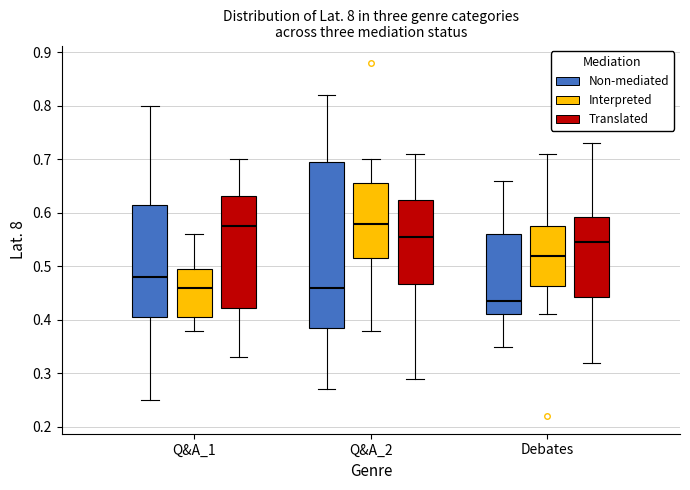

Reading left to right, read every box against the y-axis: the position of its median line, the range the box covers, and the ends of its whiskers. The values are not printed on the chart, so give them approximately, as read against the axis.

Q&A_1 (Non-mediated): median 0.48, box 0.41 to 0.62, whiskers 0.25 to 0.80
Q&A_1 (Interpreted): median 0.46, box 0.41 to 0.50, whiskers 0.38 to 0.56
Q&A_1 (Translated): median 0.58, box 0.42 to 0.63, whiskers 0.33 to 0.70
Q&A_2 (Non-mediated): median 0.46, box 0.39 to 0.70, whiskers 0.27 to 0.82
Q&A_2 (Interpreted): median 0.58, box 0.52 to 0.66, whiskers 0.38 to 0.70
Q&A_2 (Translated): median 0.56, box 0.47 to 0.63, whiskers 0.29 to 0.71
Debates (Non-mediated): median 0.44, box 0.41 to 0.56, whiskers 0.35 to 0.66
Debates (Interpreted): median 0.52, box 0.46 to 0.58, whiskers 0.41 to 0.71
Debates (Translated): median 0.55, box 0.44 to 0.59, whiskers 0.32 to 0.73